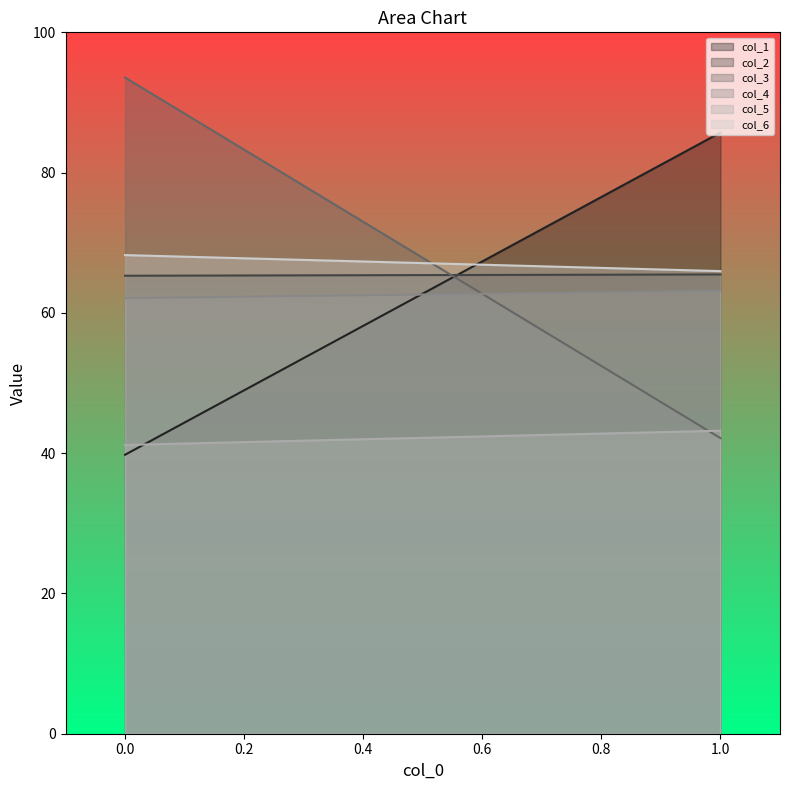

List the labels in order of col_5 value, largest first.

1.0, 0.0